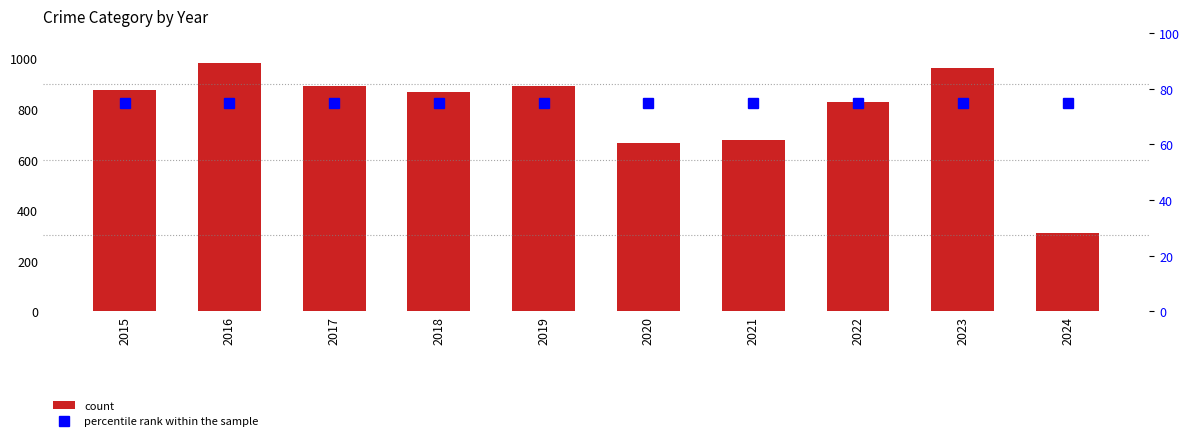

What is the value of the count bar at the 8th from the left?

827